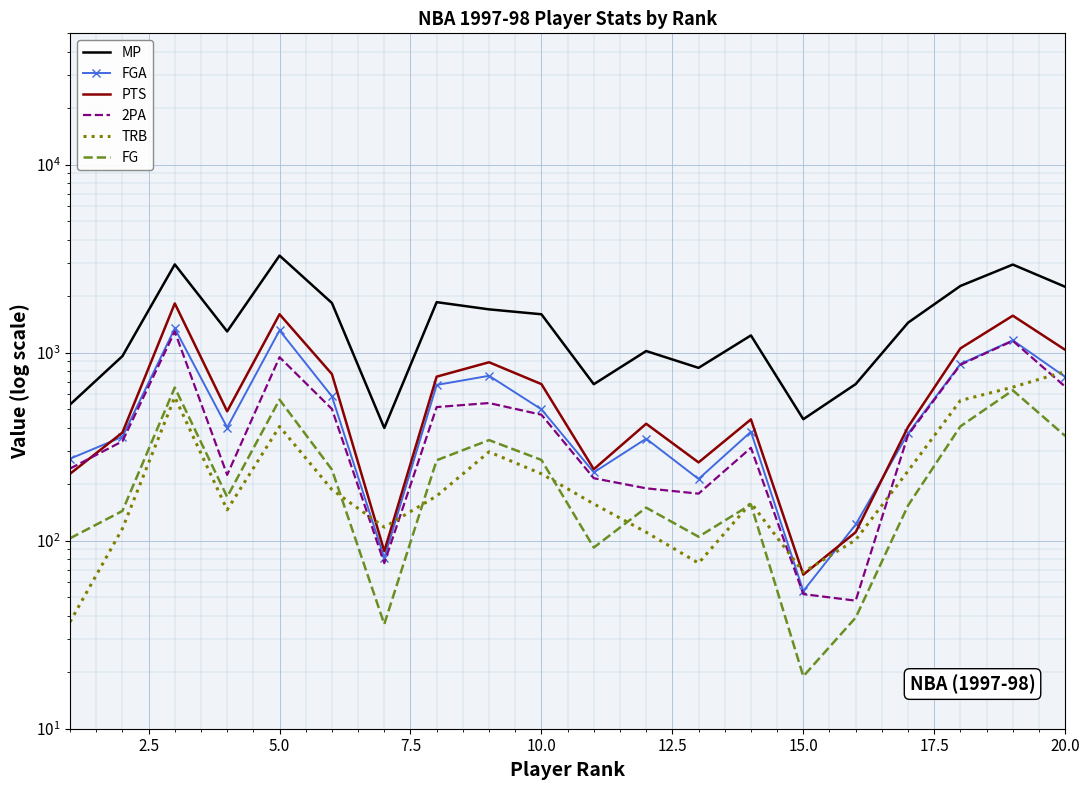

How many distinct data groups are displayed?

6